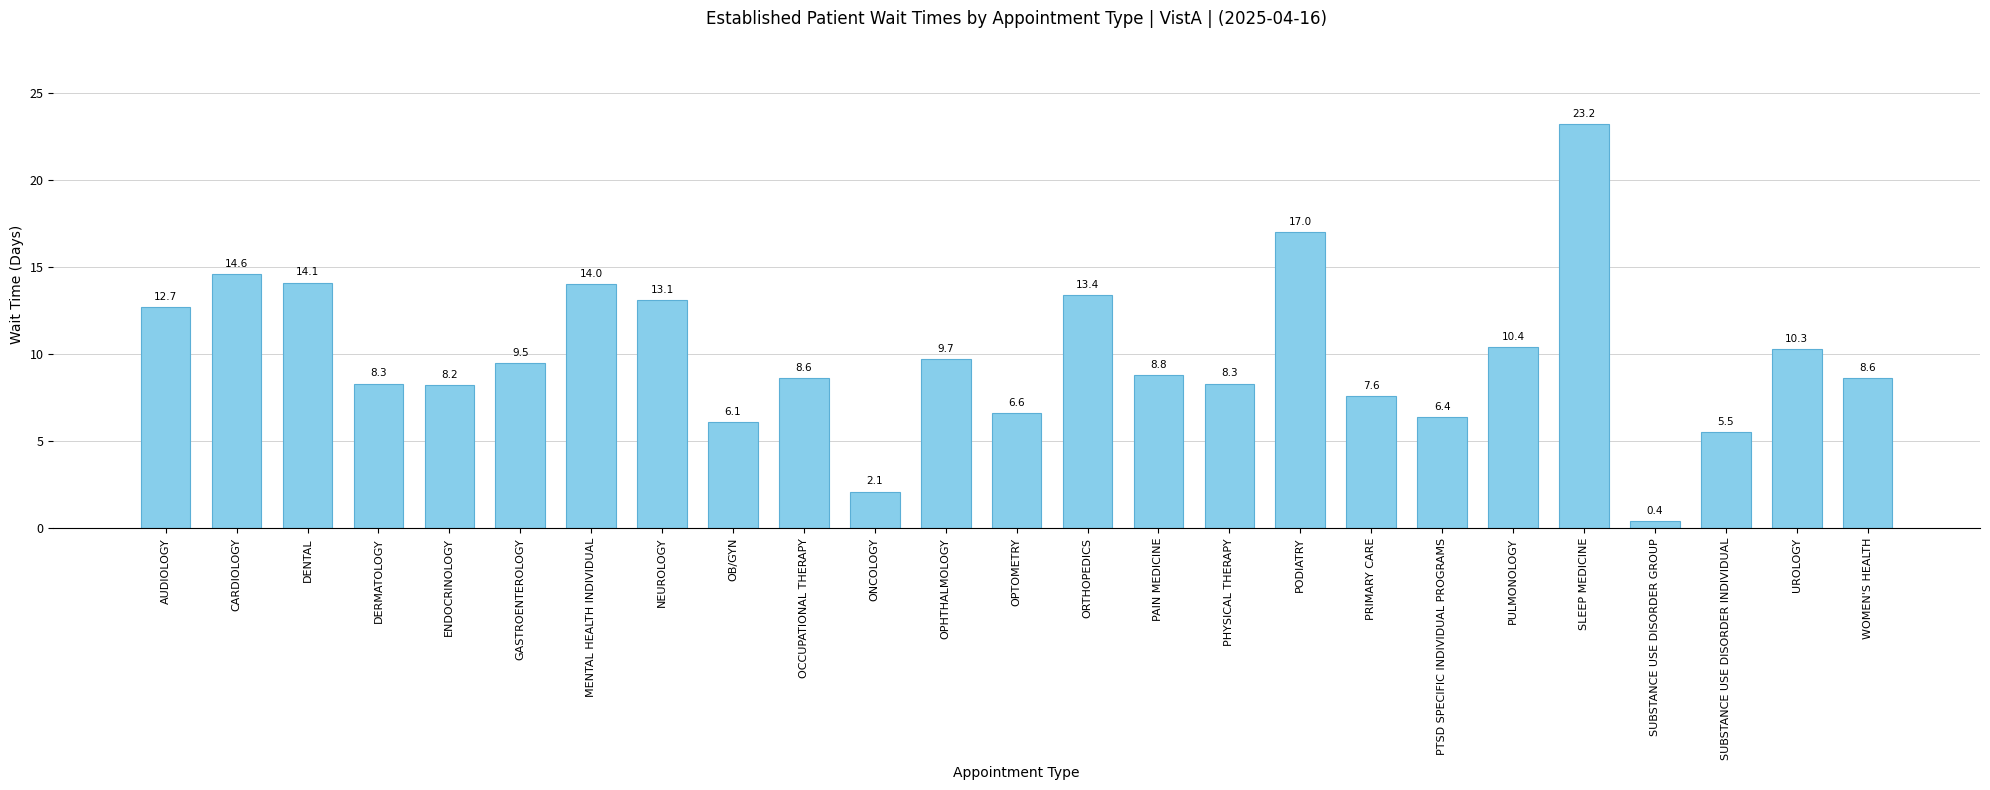

At which category does the chart reach its peak across all series?

SLEEP MEDICINE